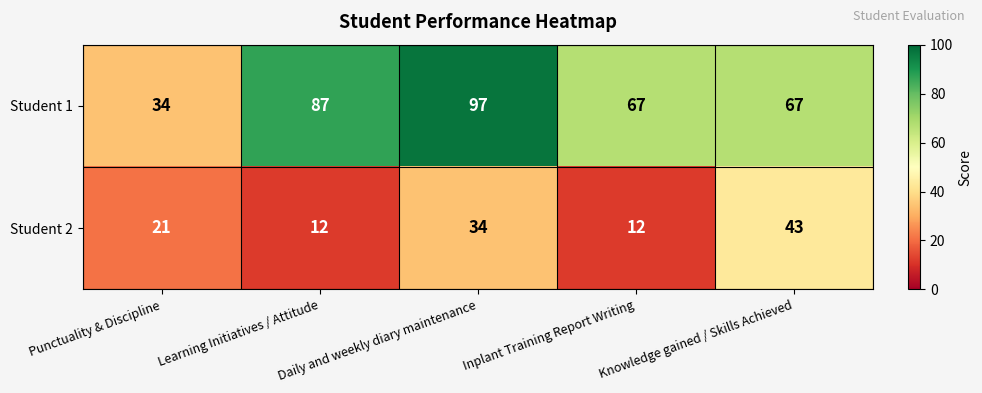

What is the difference between the highest and lowest values at Knowledge gained / Skills Achieved?

24